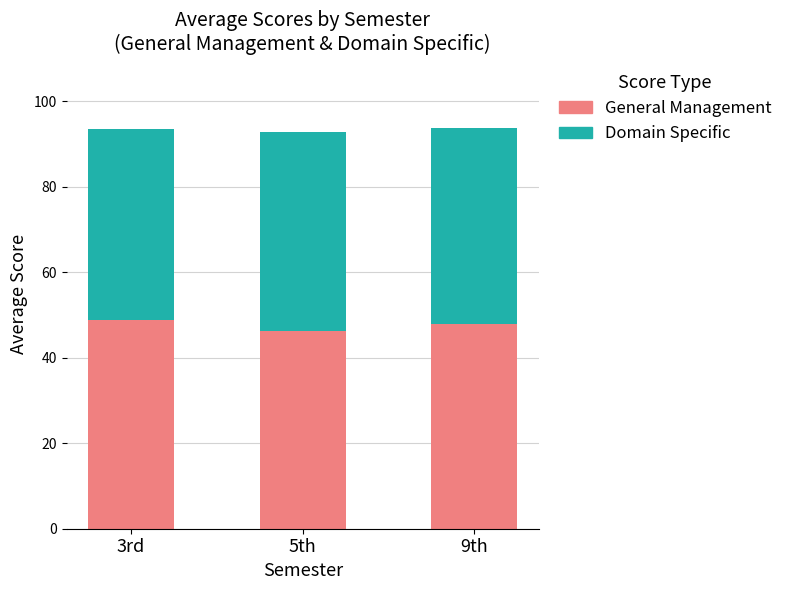

Where does the General Management series first go above 48?

3rd